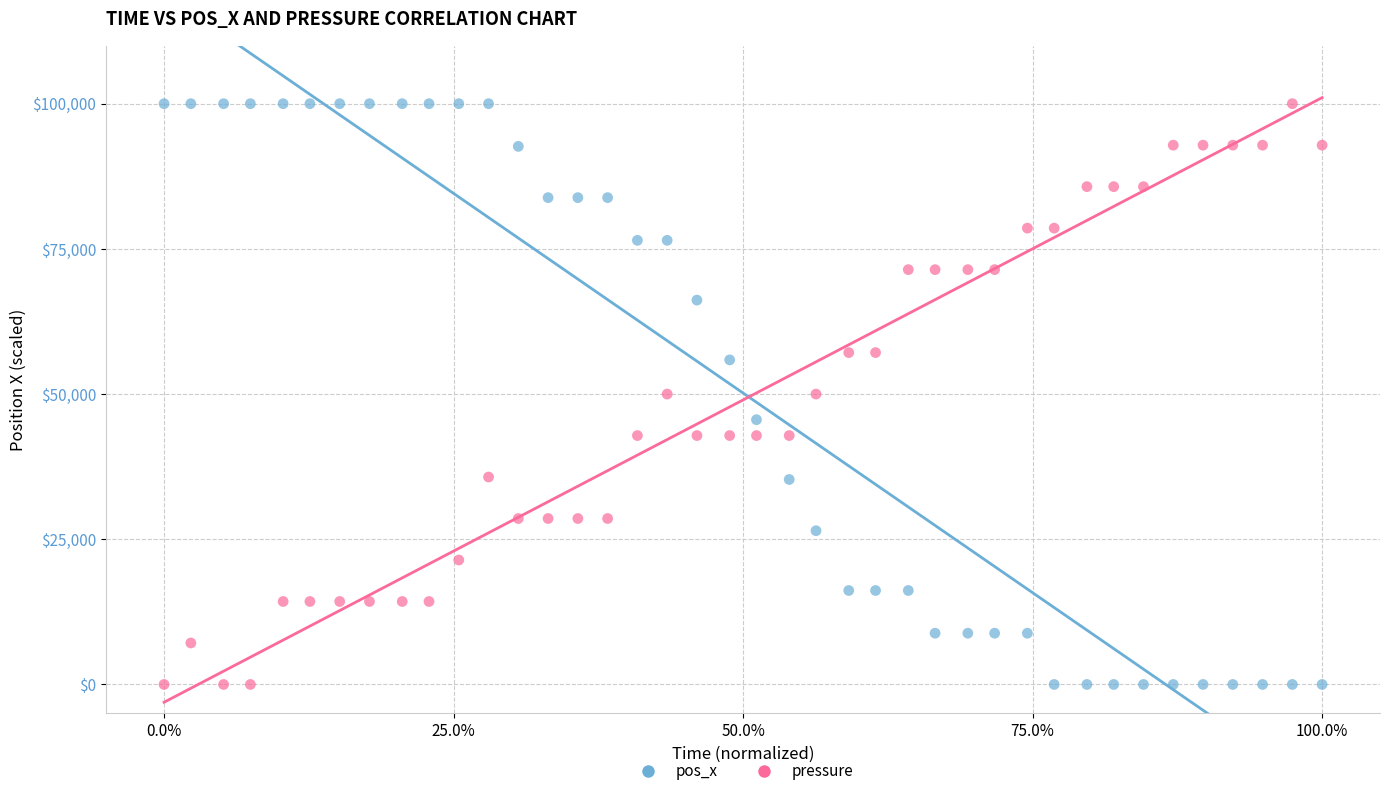

What are all the series names shown in the legend?

pos_x, pressure